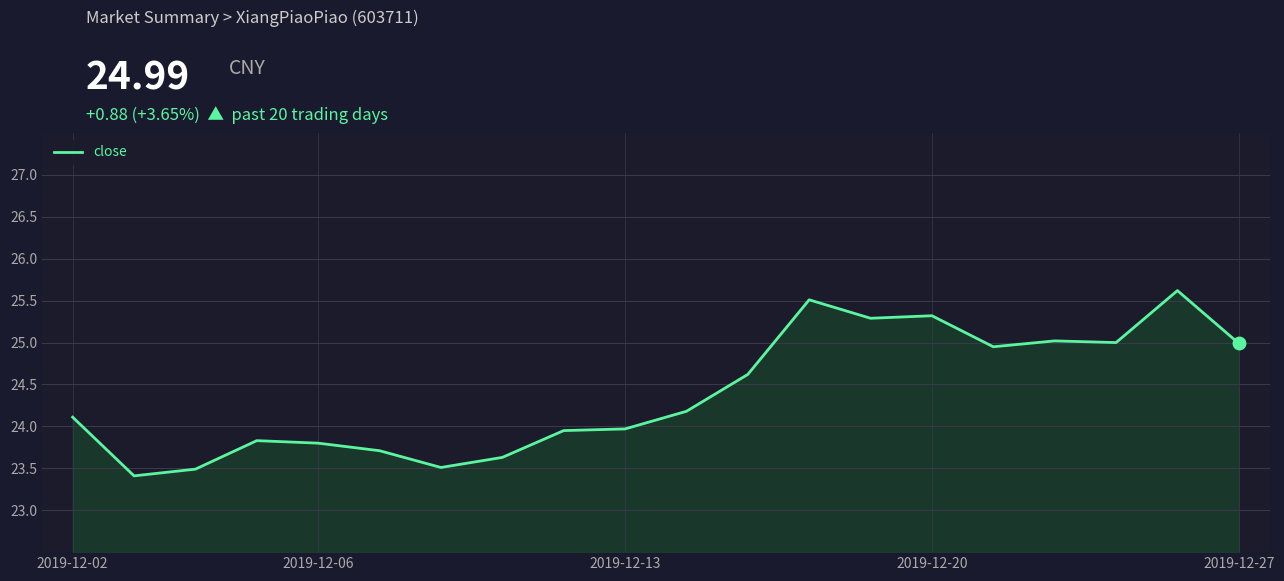

What is the smallest value displayed?

23.4